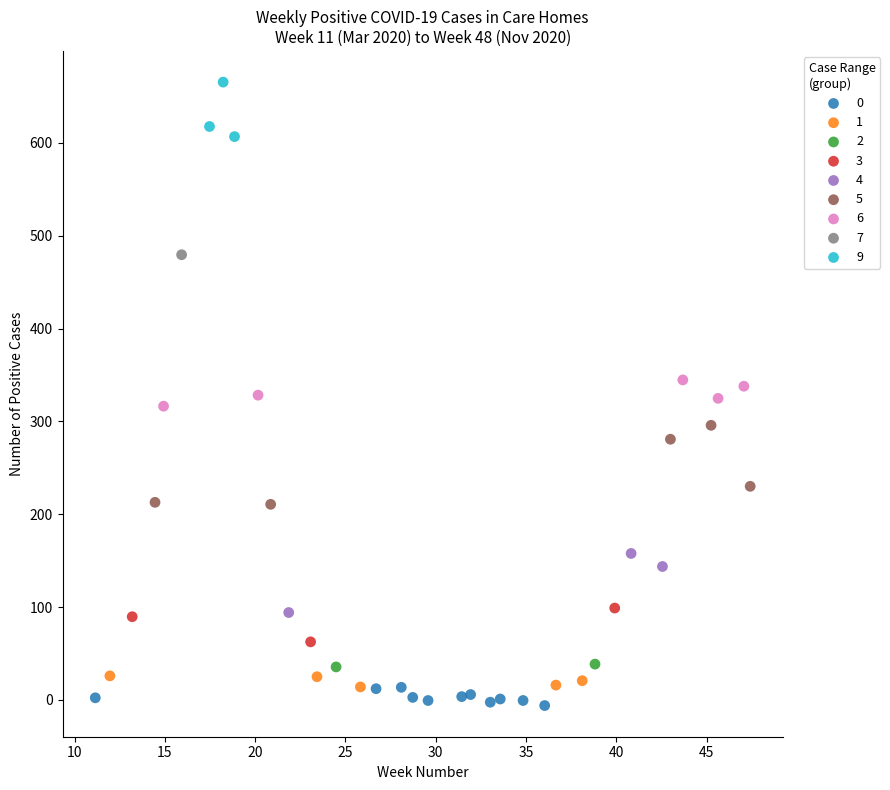

Which series contains the highest Y value?

9